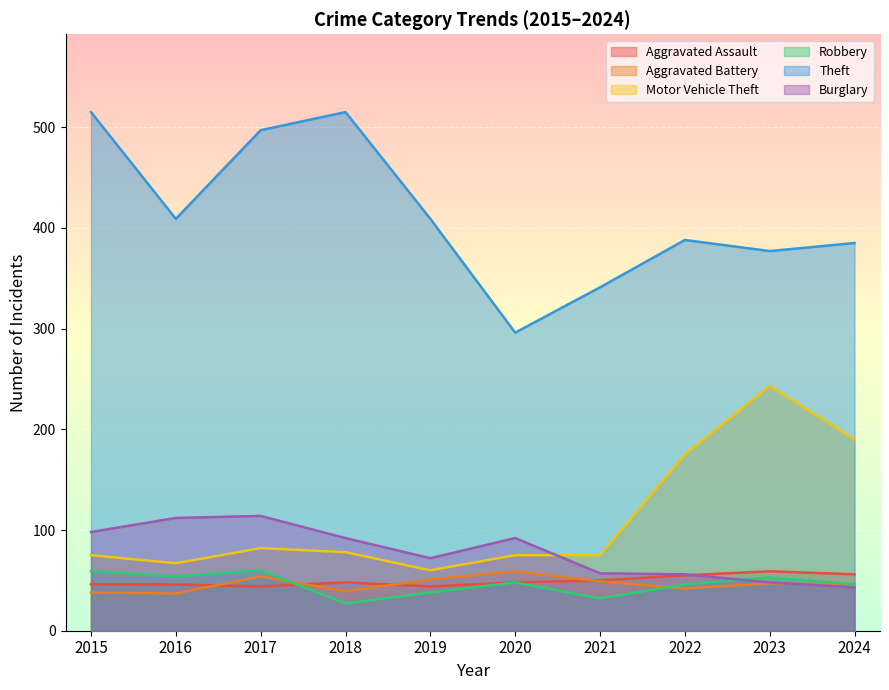

True or false: Aggravated Assault and Motor Vehicle Theft intersect in this chart.

False